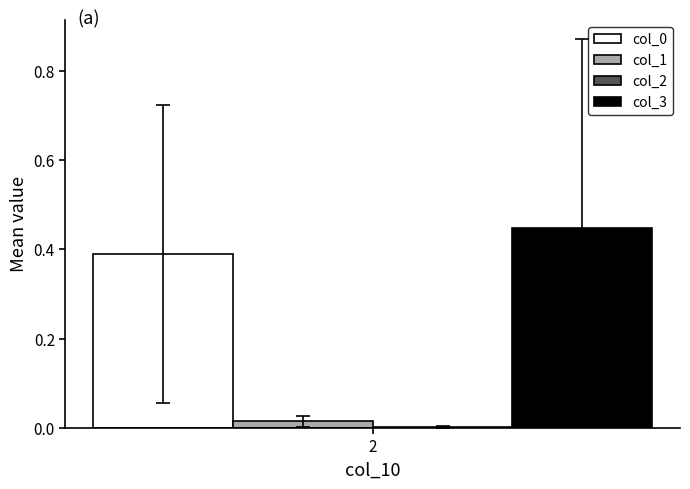

The col_3 series shows 0.3 at 2. True or false?

False